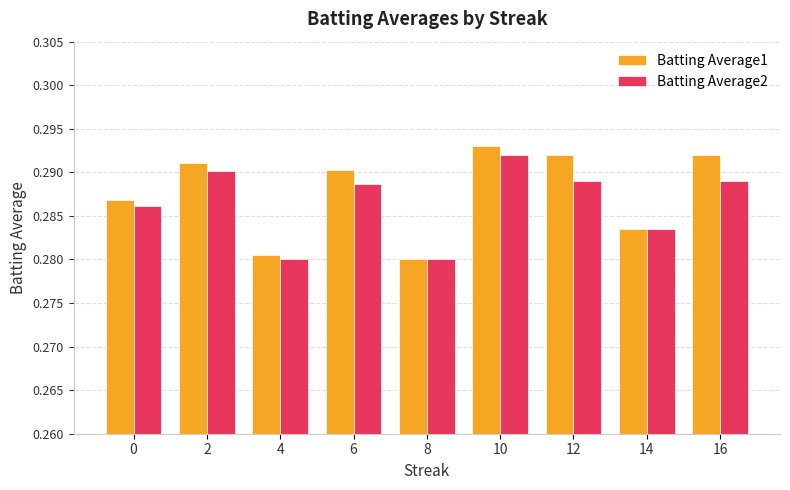

The value of Batting Average1 at 2 is 0.5. True or false?

False